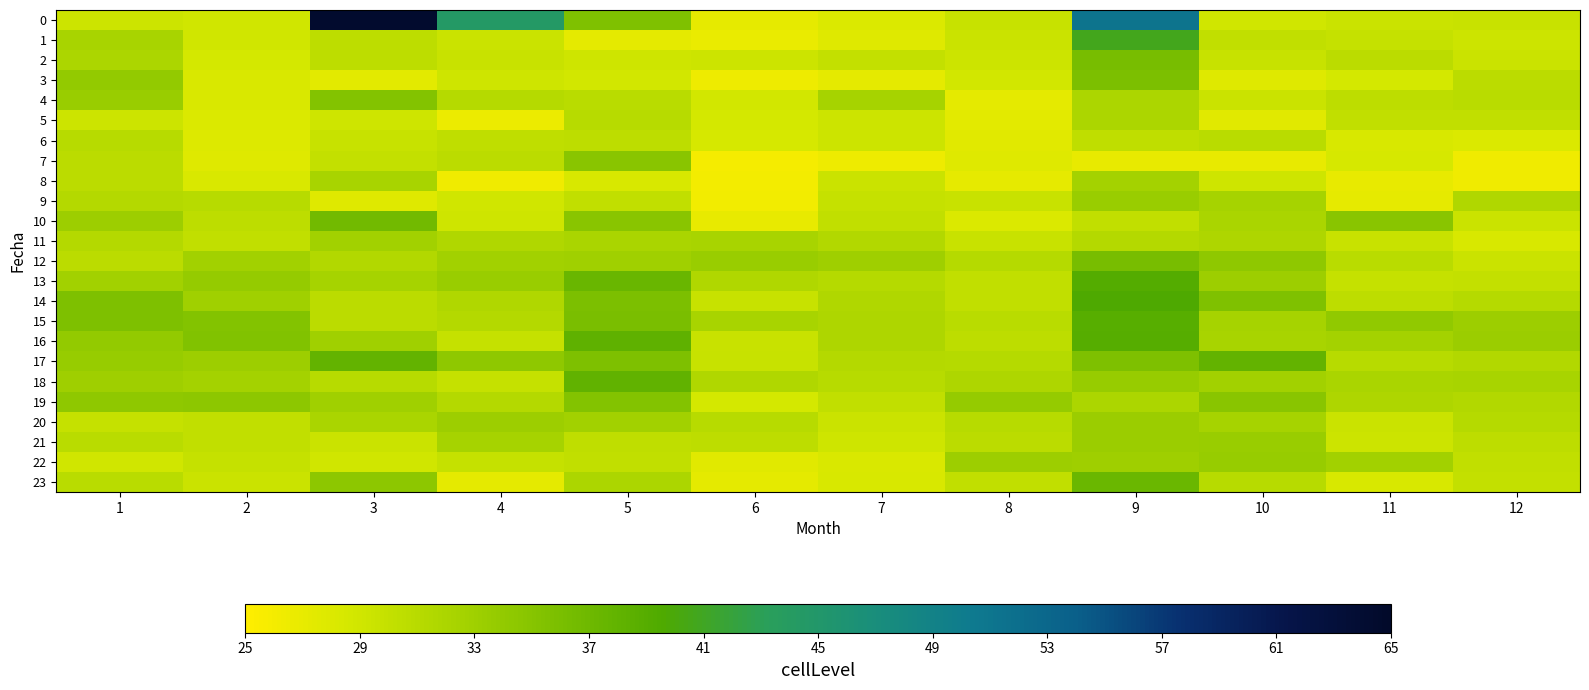

Which has a higher value, 3 or 5?

3